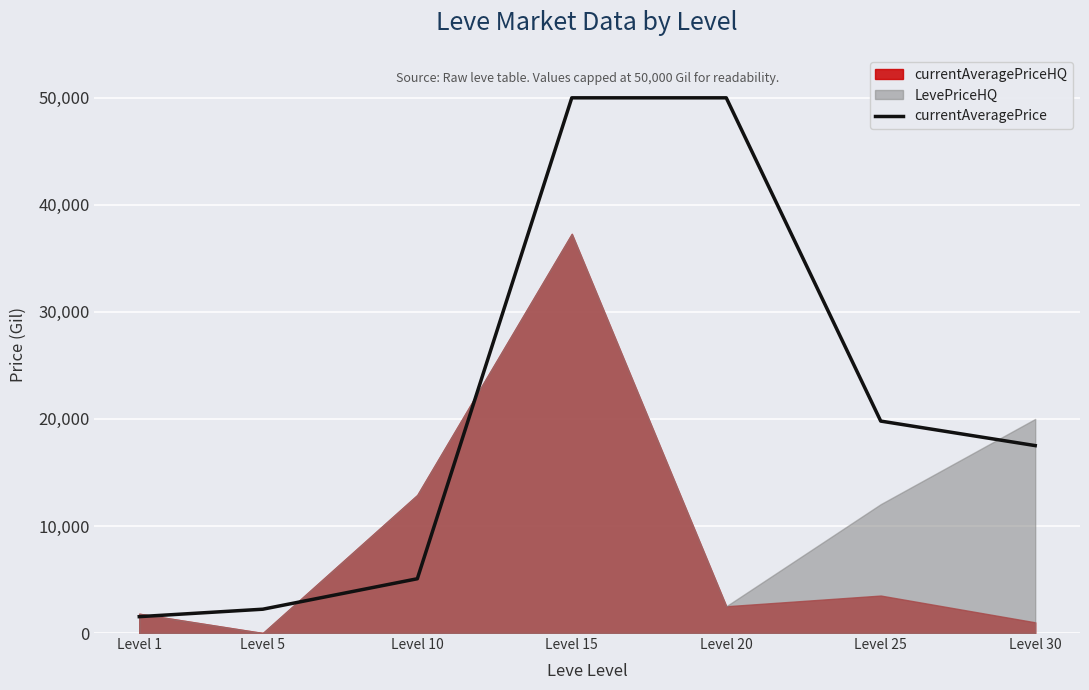

Rank the categories by value from lowest to highest.

Level 1, Level 5, Level 10, Level 30, Level 25, Level 15, Level 20